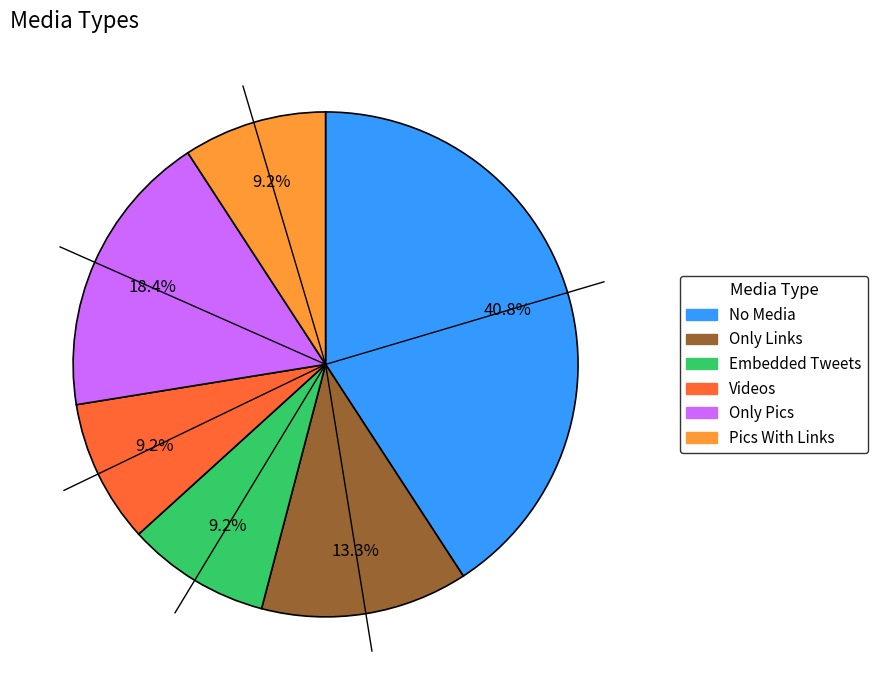

To the nearest percent, what is the average slice percentage?

17%